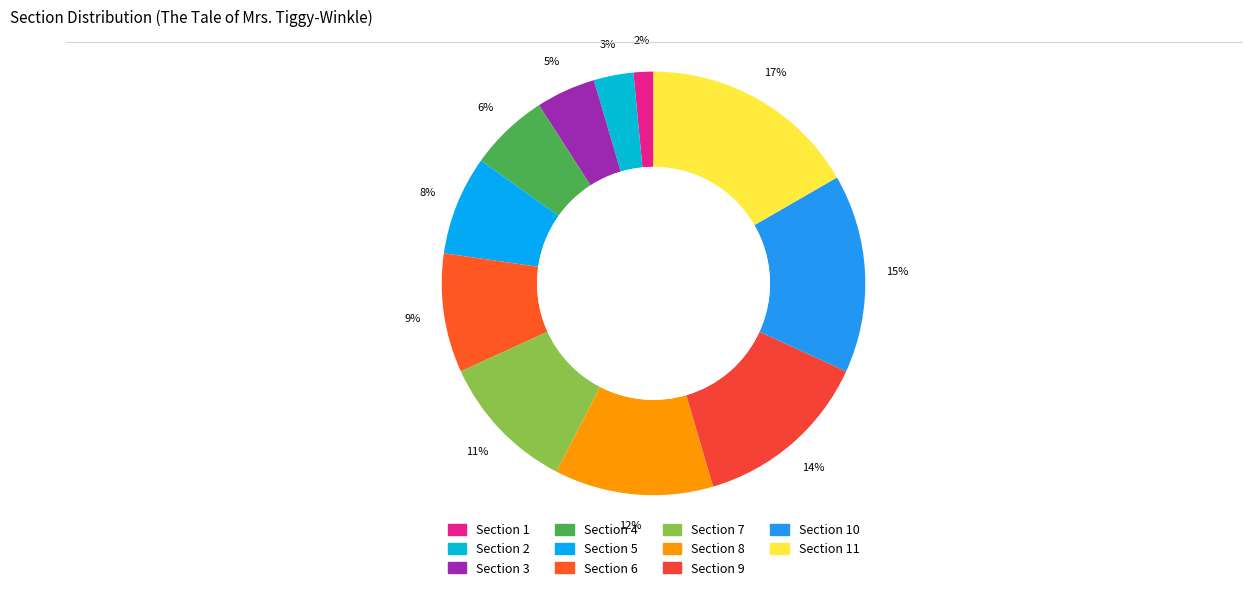

Rank the categories by value from highest to lowest.

Section 11, Section 10, Section 9, Section 8, Section 7, Section 6, Section 5, Section 4, Section 3, Section 2, Section 1